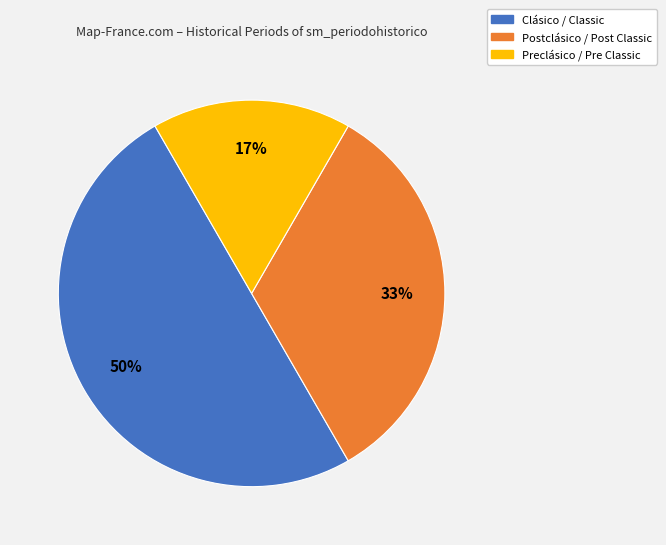

To the nearest percent, what is the difference between the largest and smallest slice percentages?

33%